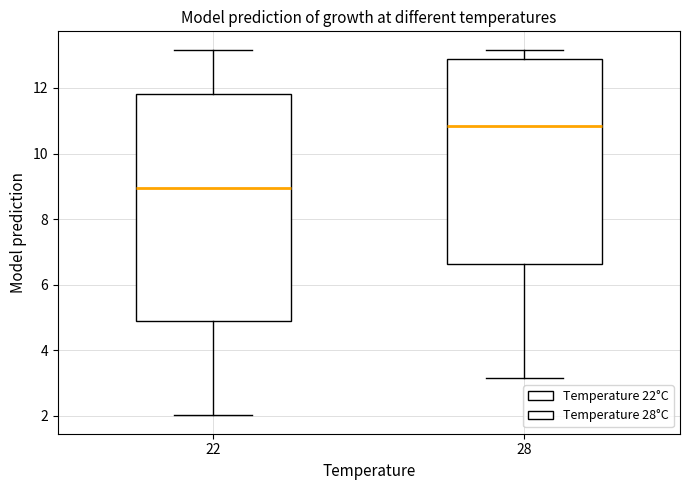

Where does the upper whisker of the box at x = 28 end on the y-axis? The values are not printed on the chart, so give them approximately, as read against the axis.

13.2